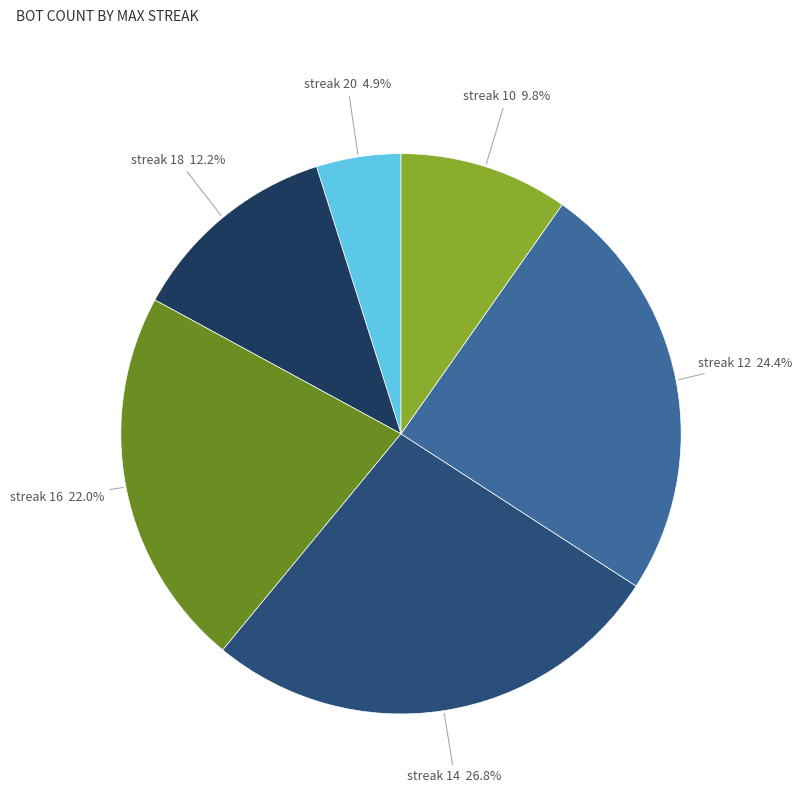

How many slices are in this pie chart?

6